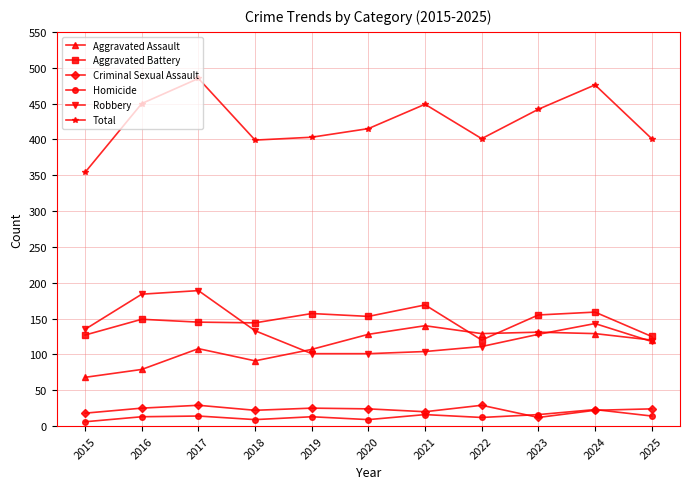

True or false: Aggravated Assault has a value of 120 at 2025.

True